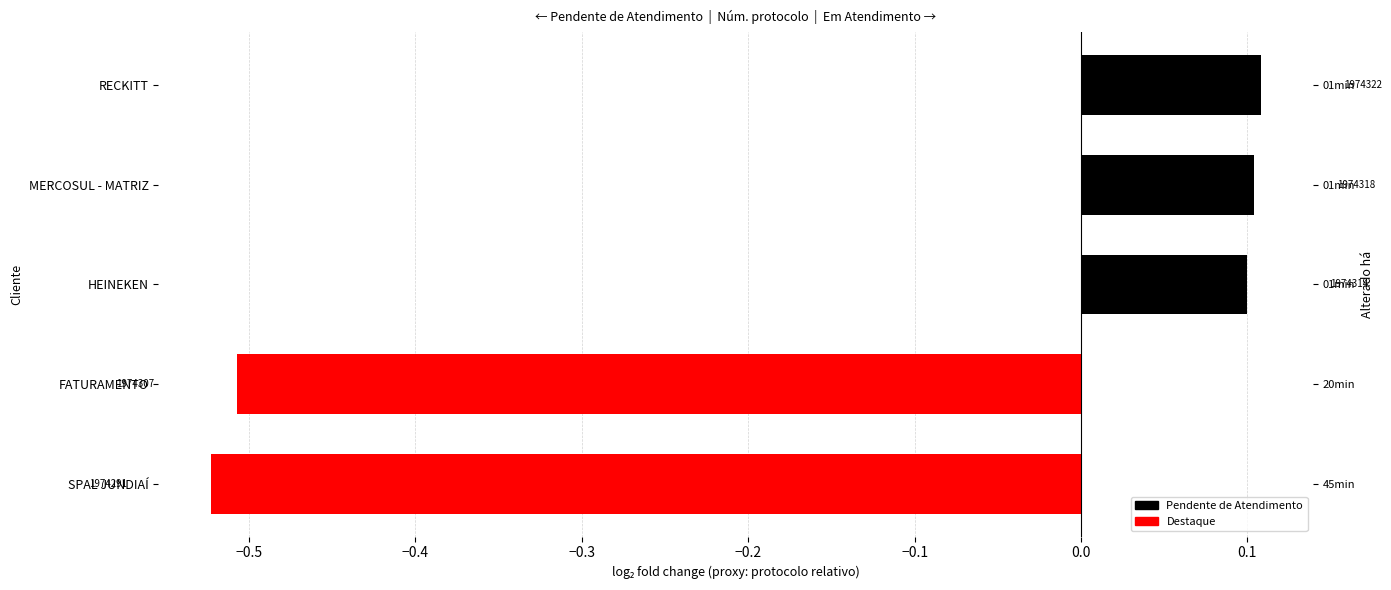

Reading left to right, transcribe all the data shown in this chart.

-0.5	-0.5	0.1	0.1	0.1